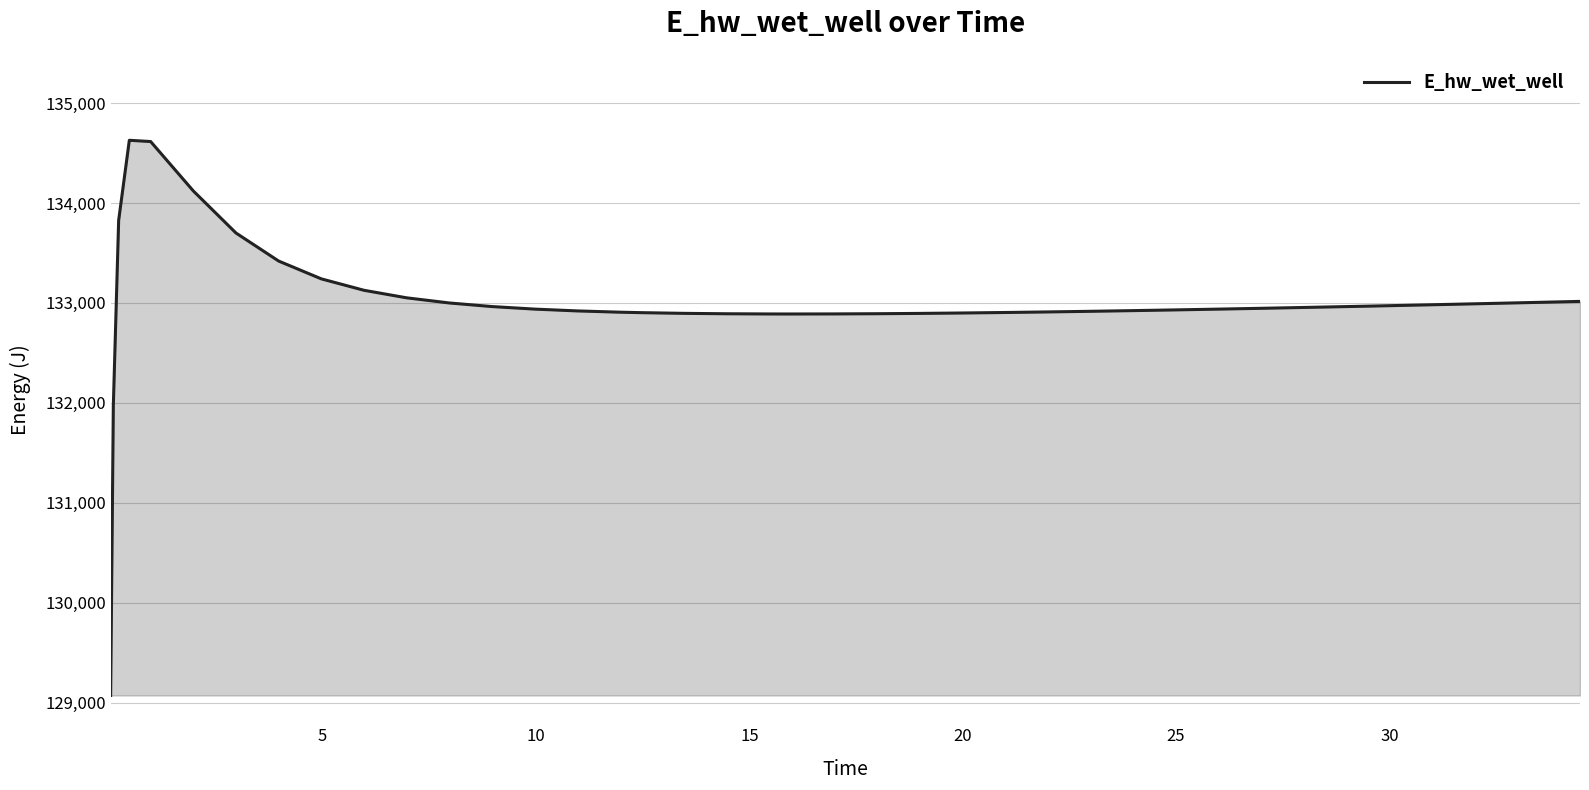

What is the greatest value displayed?

134628.0